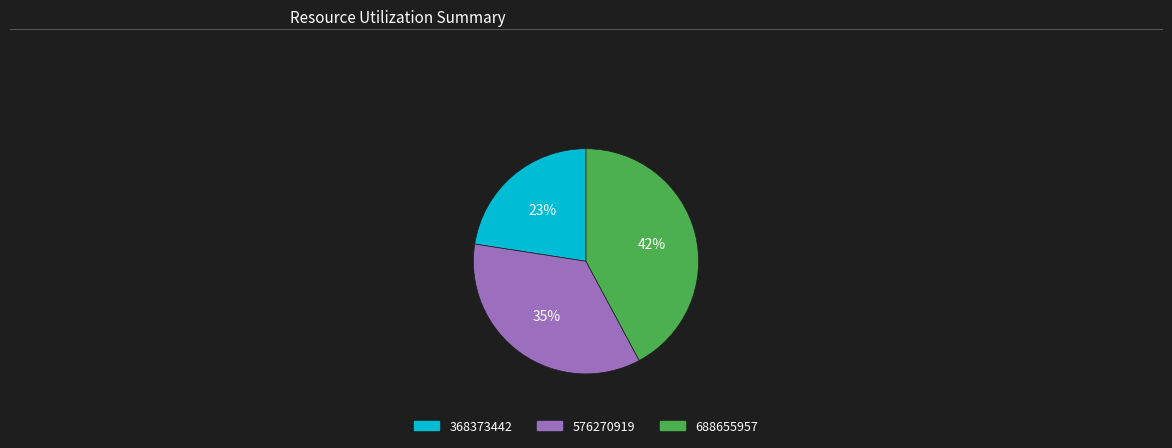

Combined, do 368373442 and 576270919 account for over 50%?

Yes